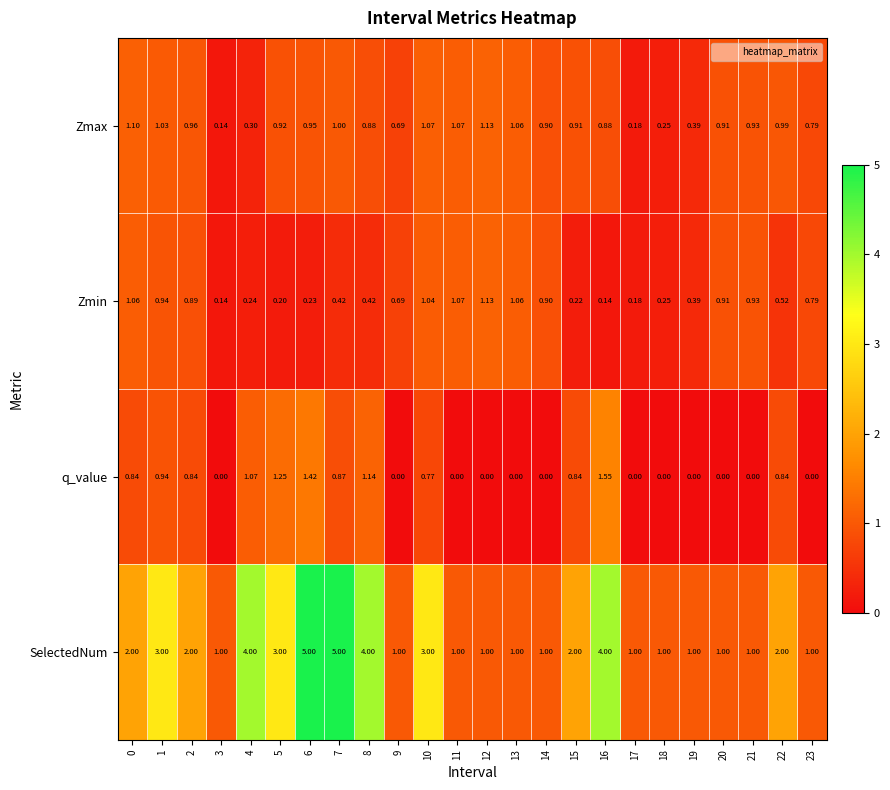

Between 1 and 3, which series saw the biggest shift?

SelectedNum